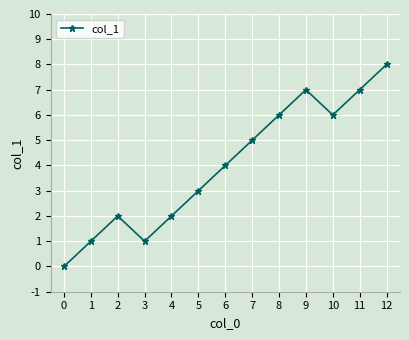

Reading right to left, transcribe all the data shown in this chart.

8	7	6	7	6	5	4	3	2	1	2	1	0